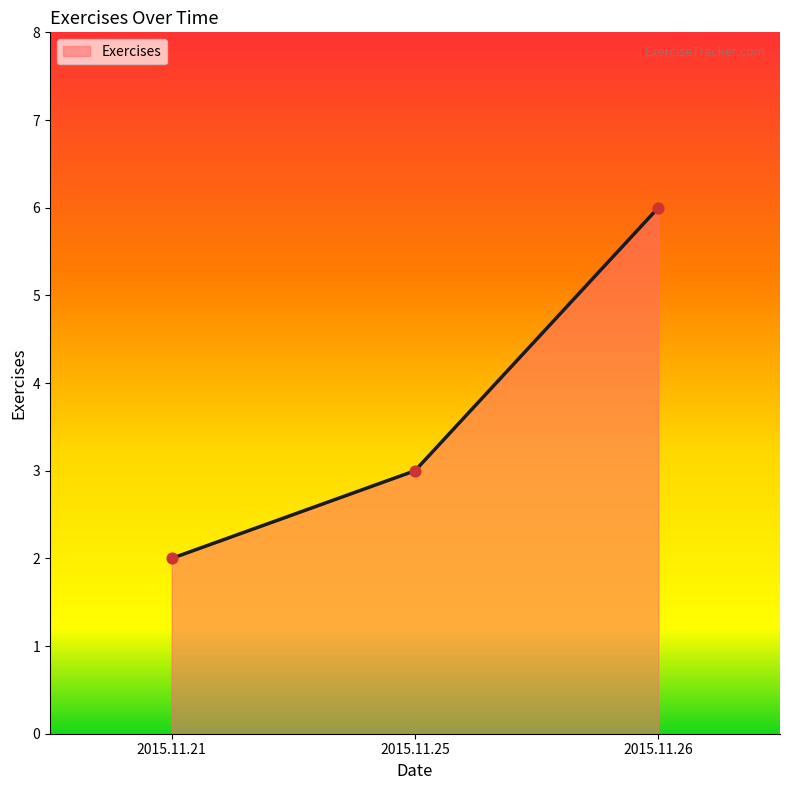

Which has a higher value, 2015.11.25 or 2015.11.26?

2015.11.26